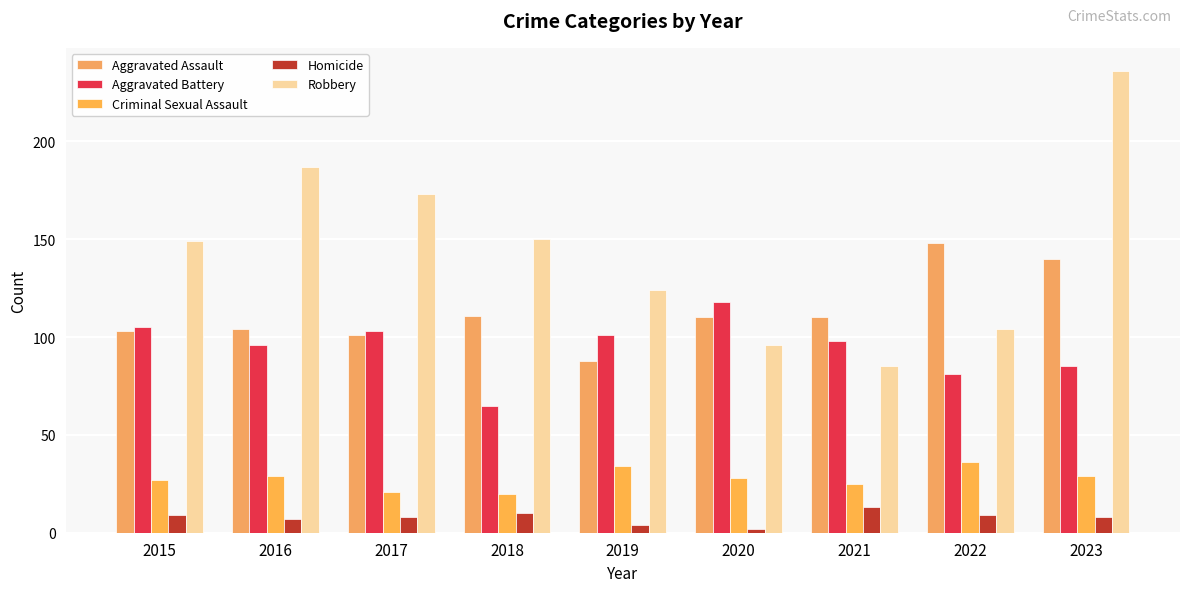

Does the chart contain any negative values?

No